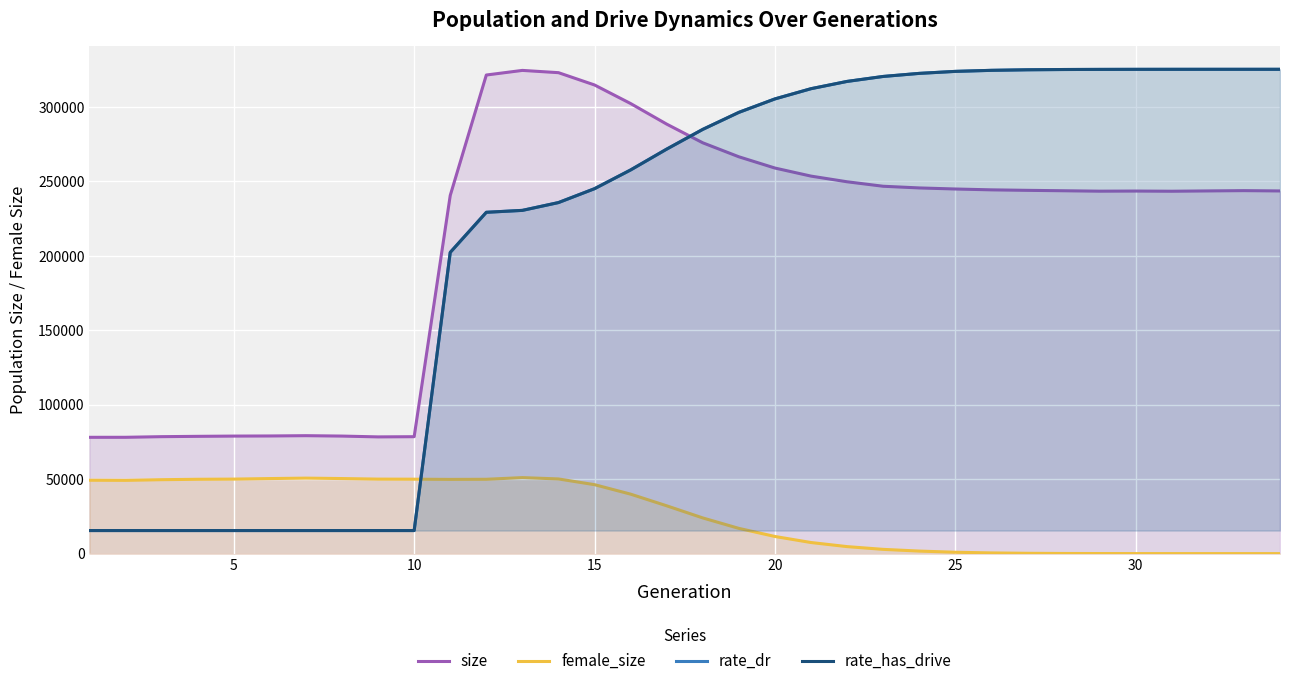

How many intersections are there between rate_has_drive and size?

1